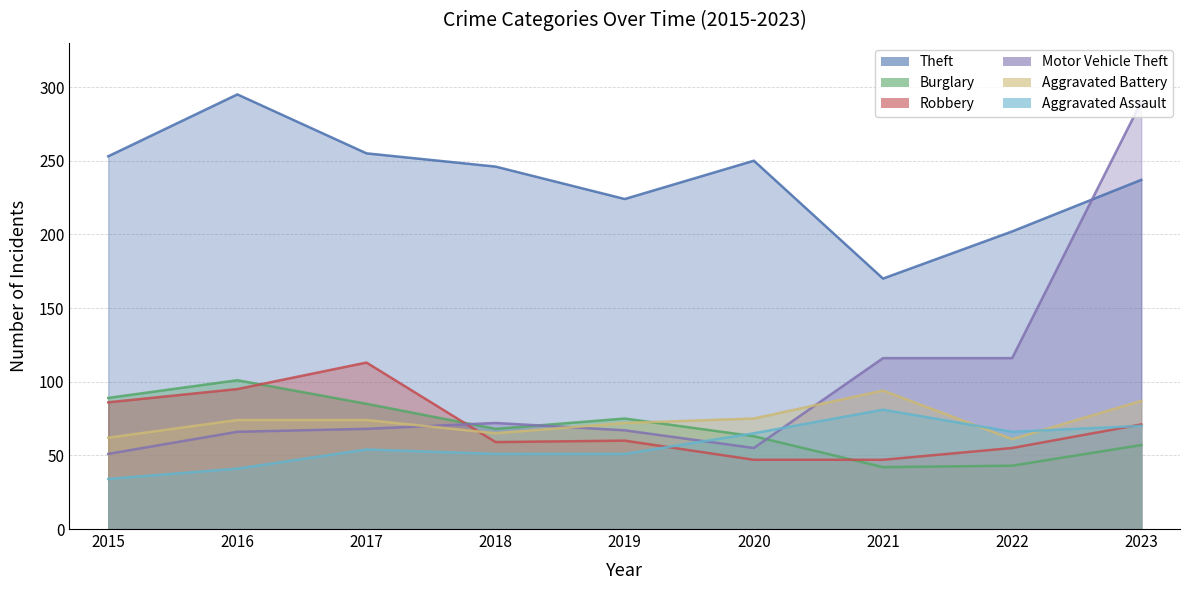

In Aggravated Assault, how many points are higher than both neighbors (excluding endpoints)?

2